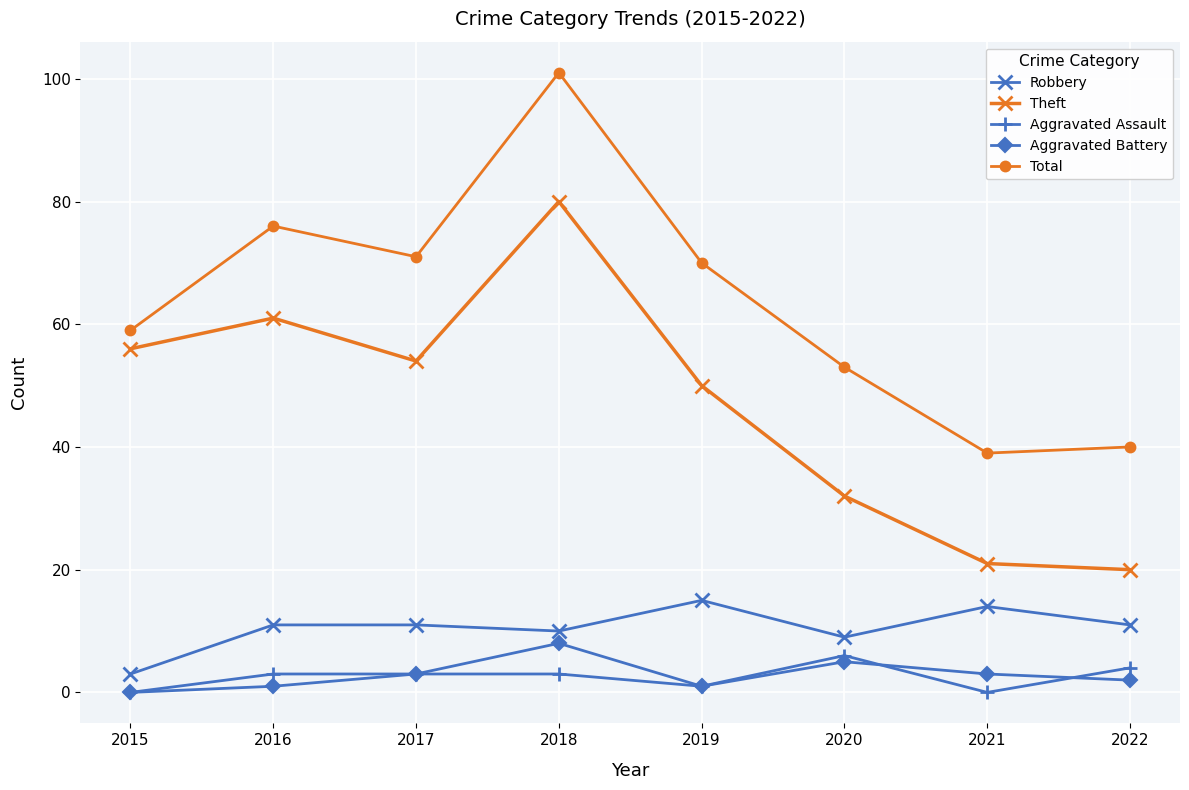

Where does the Theft series first go above 54?

2015